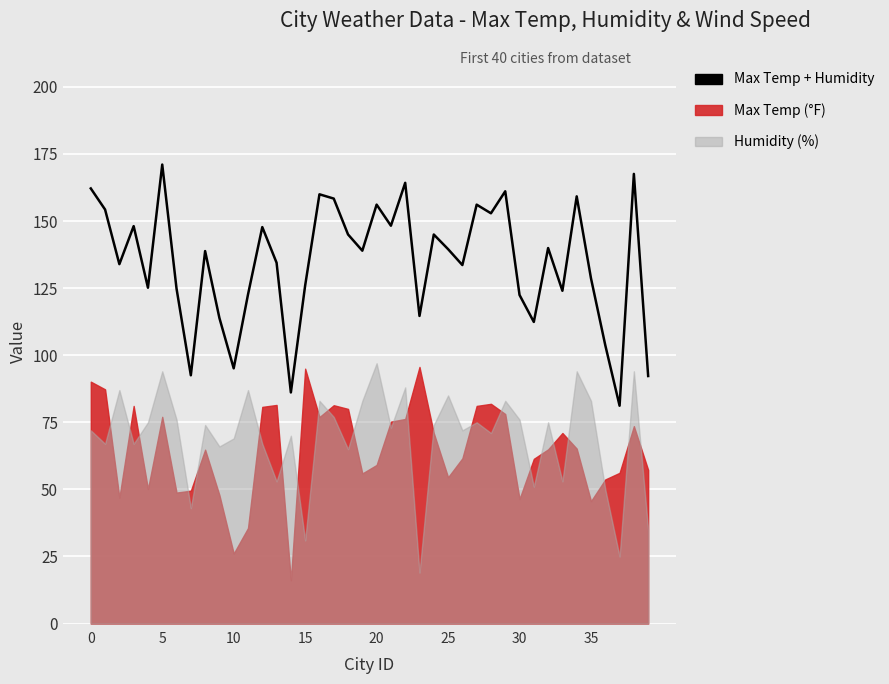

Which has a higher value, 26 or 29?

29